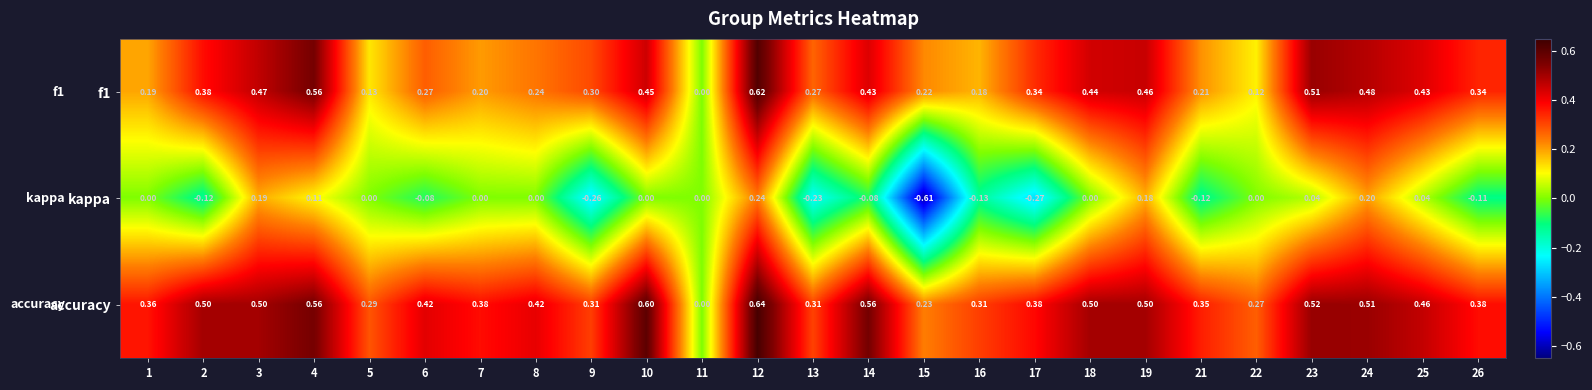

Which series has the widest spread of values?

kappa